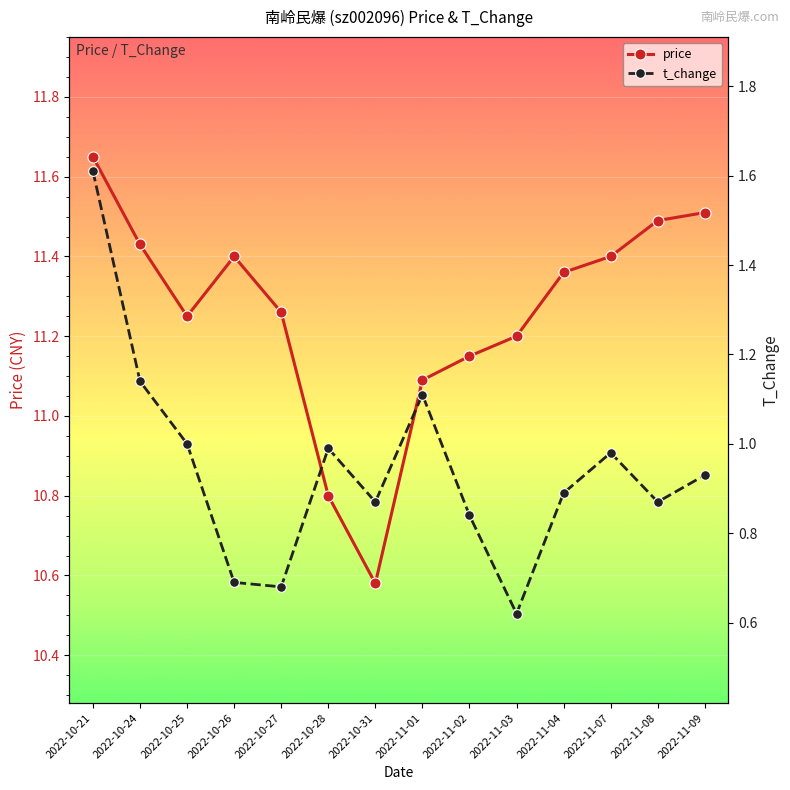

What is the difference between the second highest and minimum values in the price series?

0.9